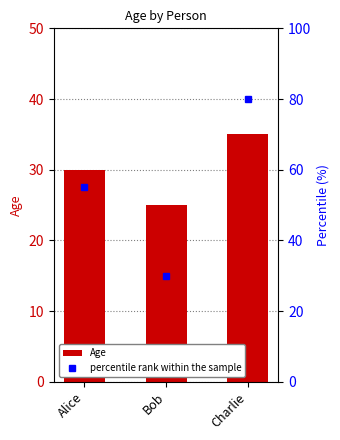

Rank the series at Bob from highest to lowest value.

percentile rank within the sample, Age